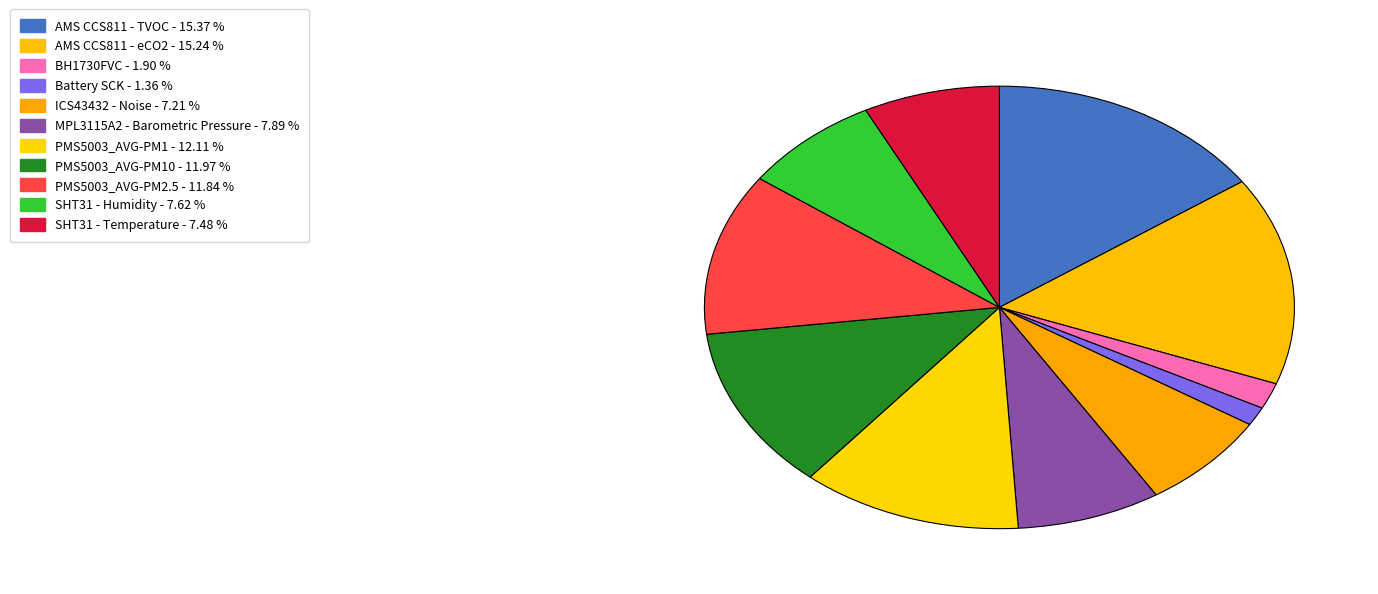

Rank the categories by value from highest to lowest.

AMS CCS811 - TVOC, AMS CCS811 - eCO2, PMS5003_AVG-PM1, PMS5003_AVG-PM10, PMS5003_AVG-PM2.5, MPL3115A2 - Barometric Pressure, SHT31 - Humidity, SHT31 - Temperature, ICS43432 - Noise, BH1730FVC, Battery SCK